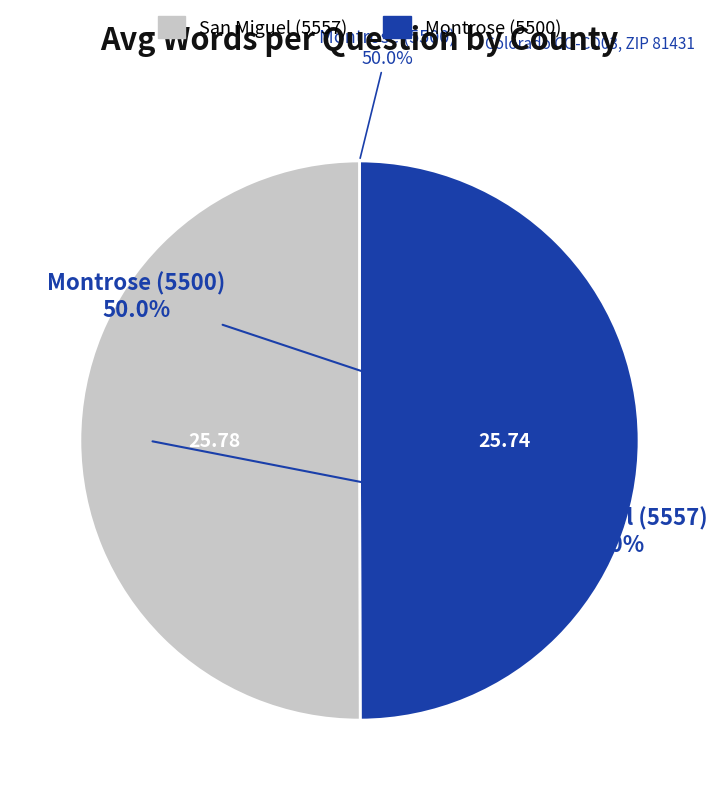

What percentage do Montrose (5500) and San Miguel (5557) together represent?

100.0%